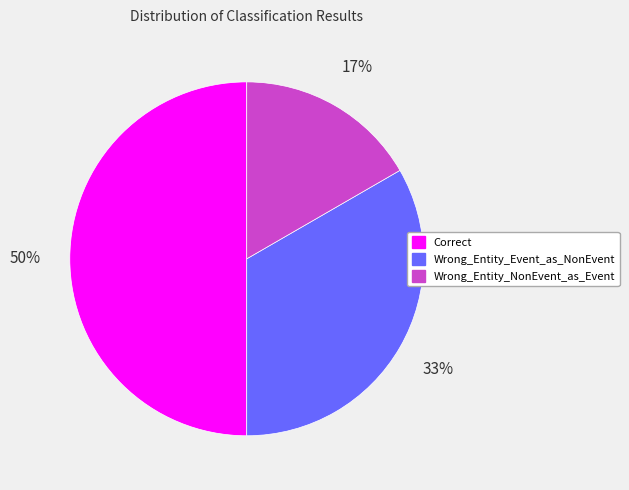

To the nearest percent, what is the difference between the Wrong_Entity_NonEvent_as_Event and Correct slice percentages?

33%